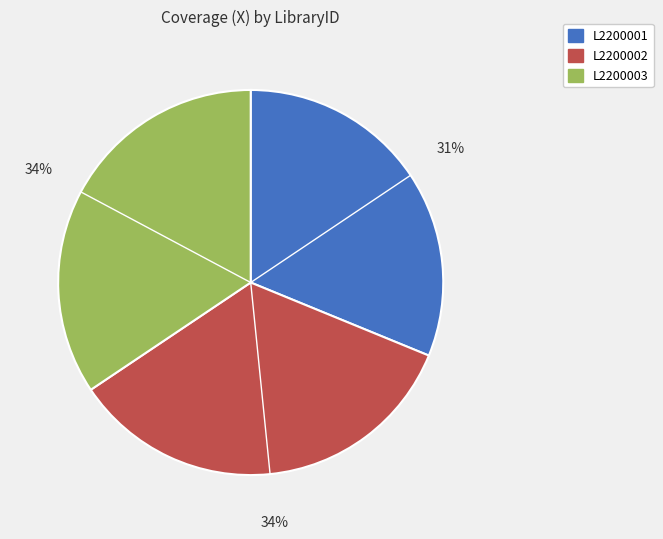

Does any single category account for the majority?

No